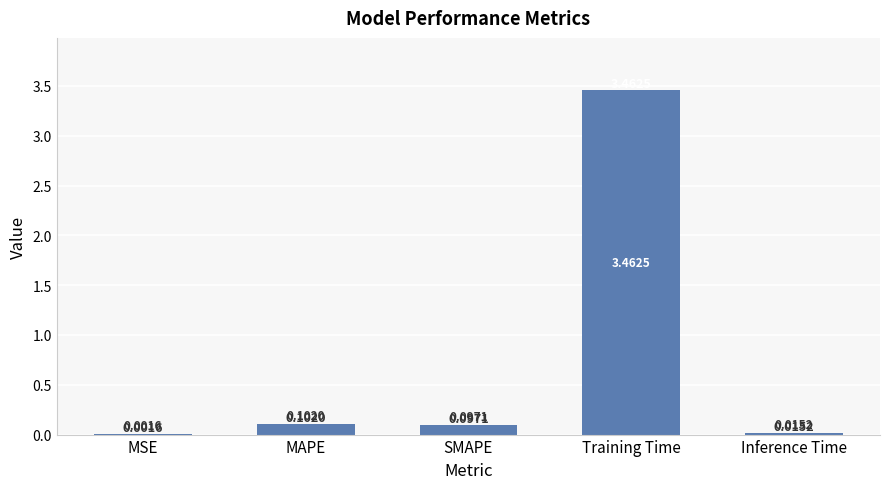

Which has a higher value, SMAPE or MSE?

SMAPE